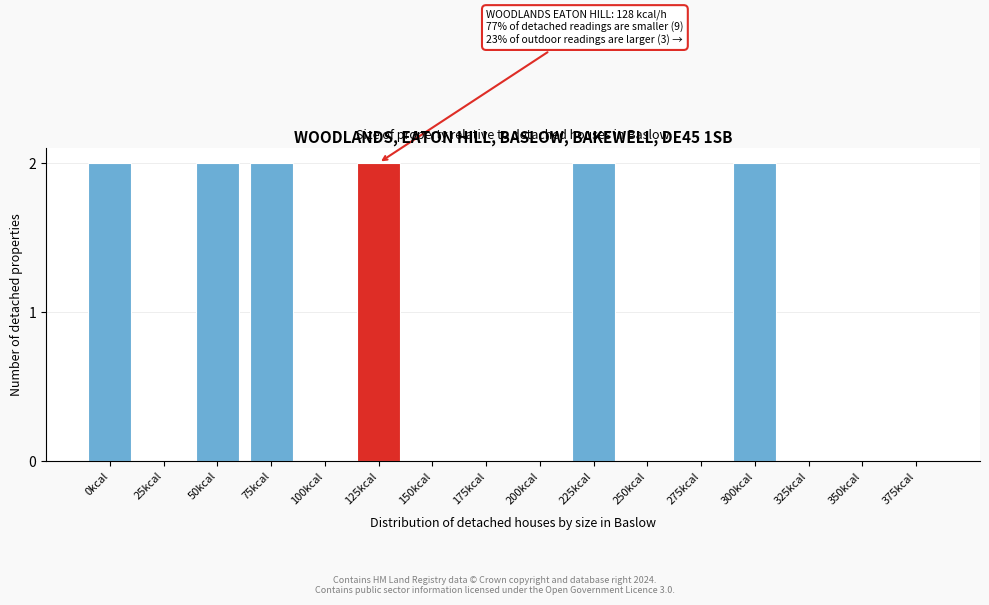

Reading left to right, list all the values displayed in this chart.

0kcal=2	25kcal=0	50kcal=2	75kcal=2	100kcal=0	125kcal=2	150kcal=0	175kcal=0	200kcal=0	225kcal=2	250kcal=0	275kcal=0	300kcal=2	325kcal=0	350kcal=0	375kcal=0